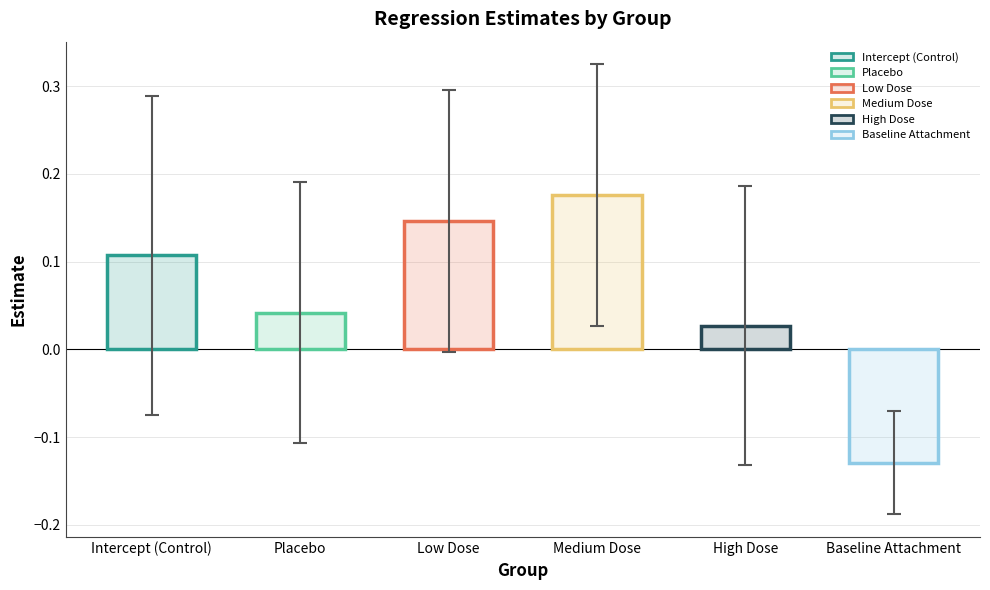

Reading left to right, transcribe all the data shown in this chart.

0.1	0.0	0.1	0.2	0.0	-0.1